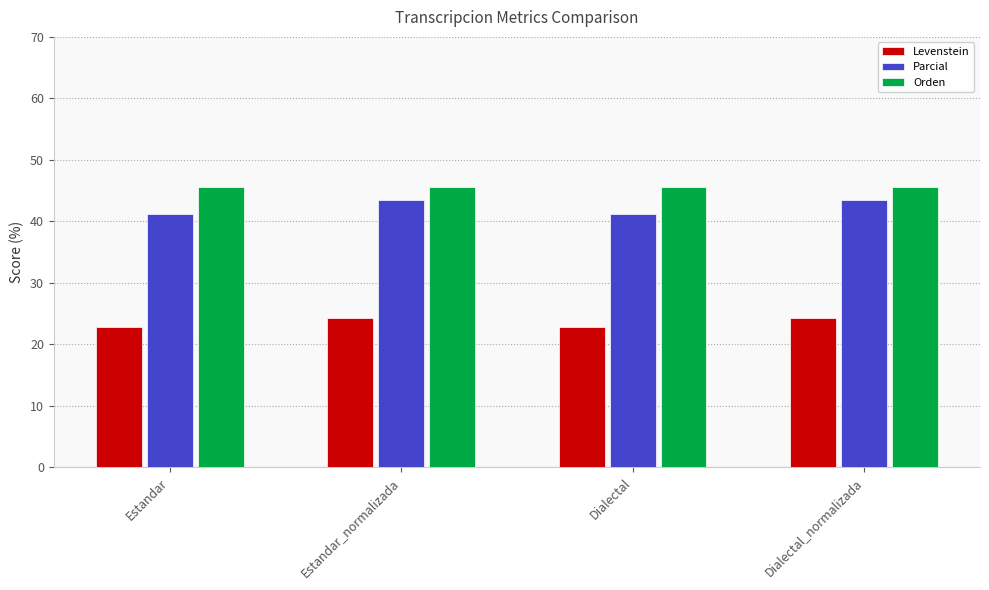

Which series has the largest range (max minus min)?

Parcial